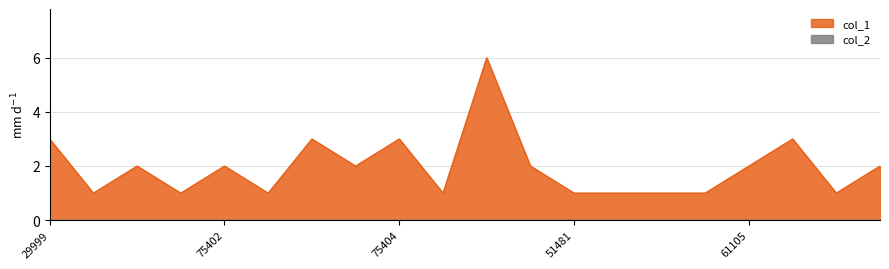

Rank the categories by value from highest to lowest.

96254, 29999, 75405, 75404, 61109, 75406, 75402, 75401, 41813, 61105, 30061, 19997, 75410, 75403, 57135, 51481, 45528, 45530, 56623, 46999